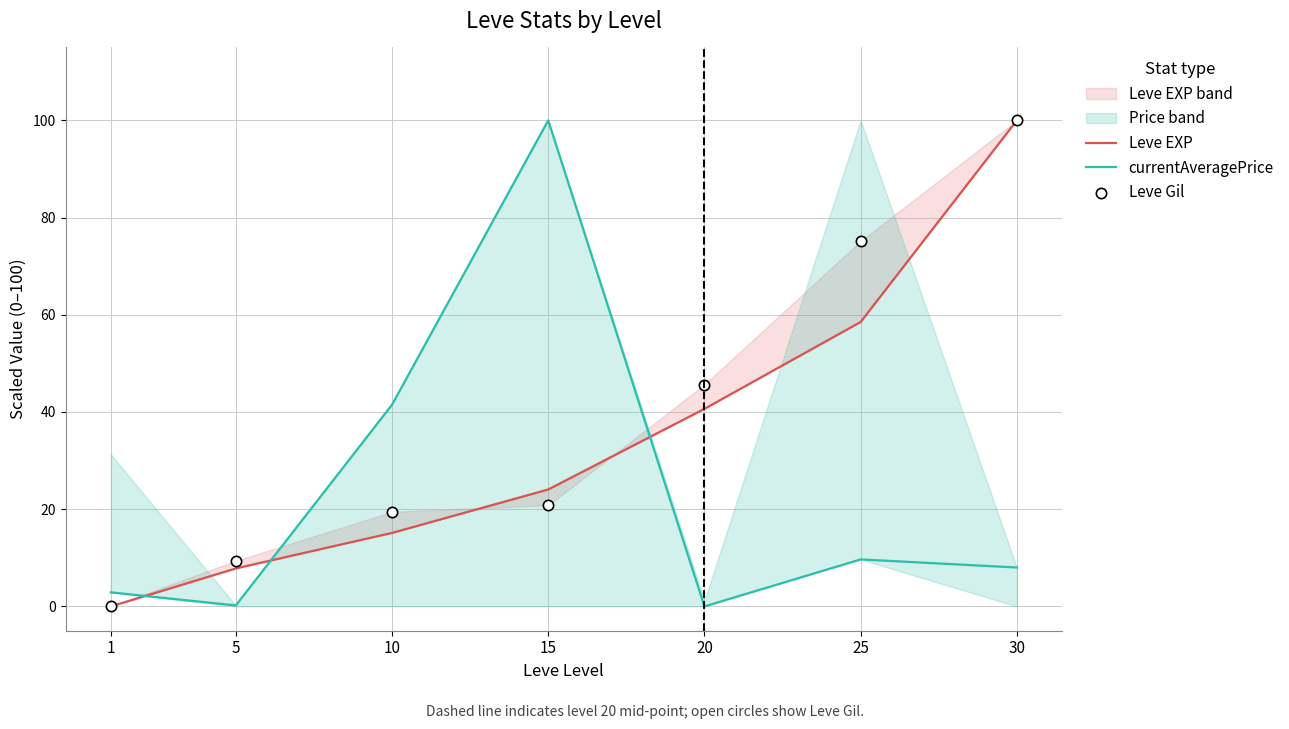

At how many categories does at least one series exceed 38?

5